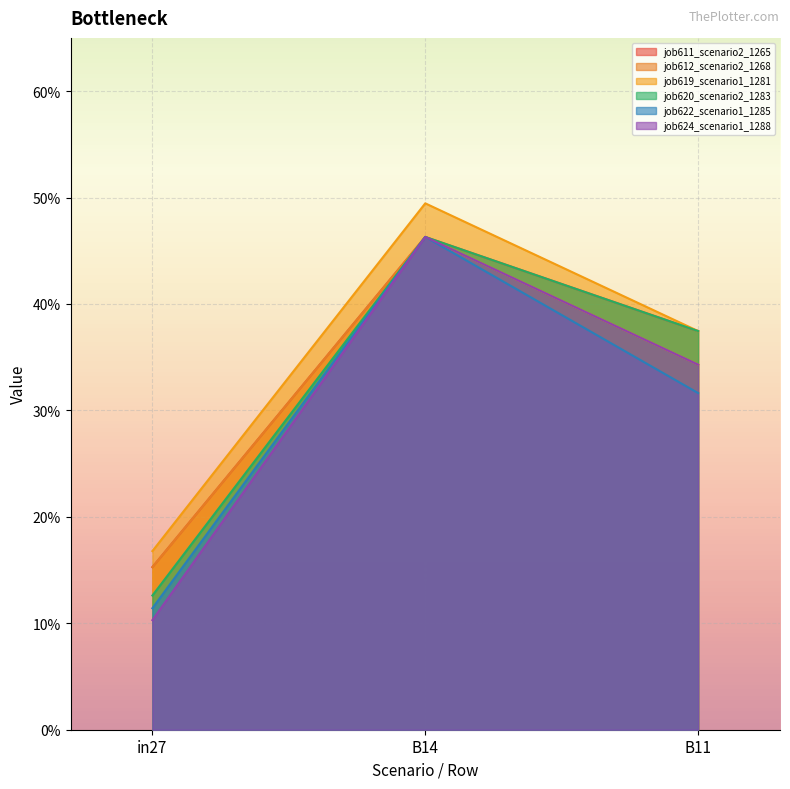

What is the difference between the second highest and minimum values in the job620_scenario2_1283 series?

0.2